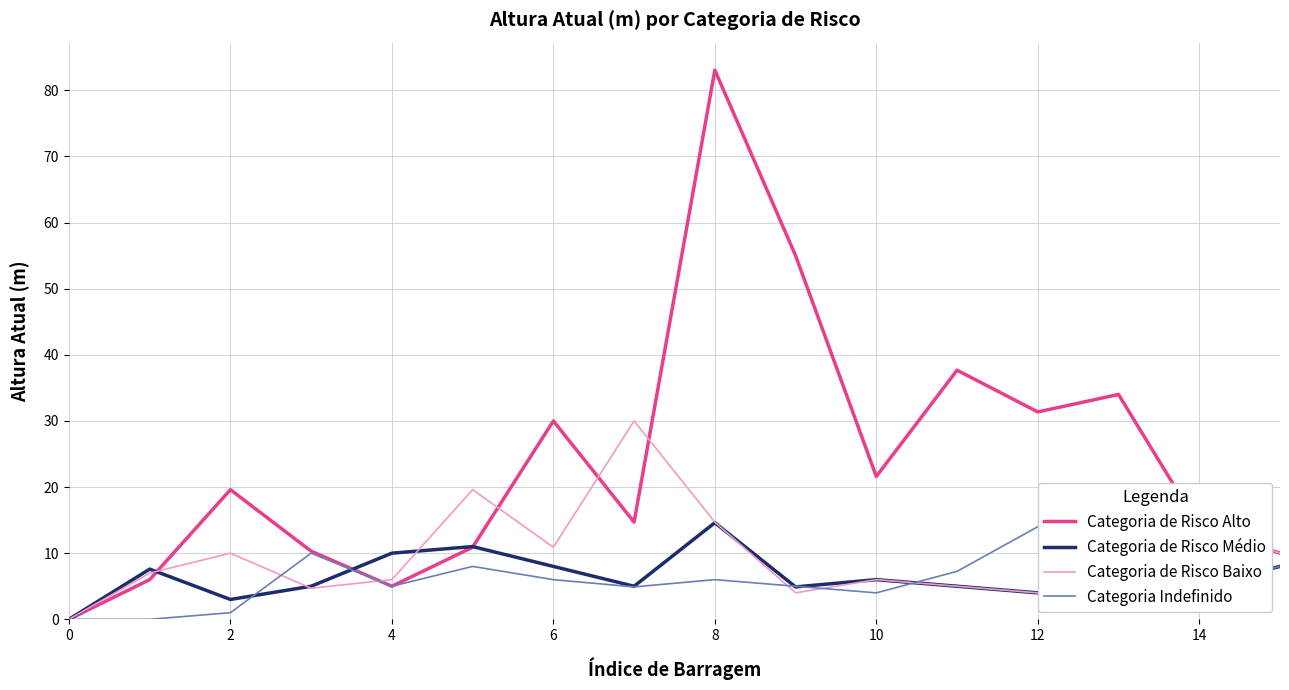

Which series has the widest spread of values?

Categoria de Risco Alto